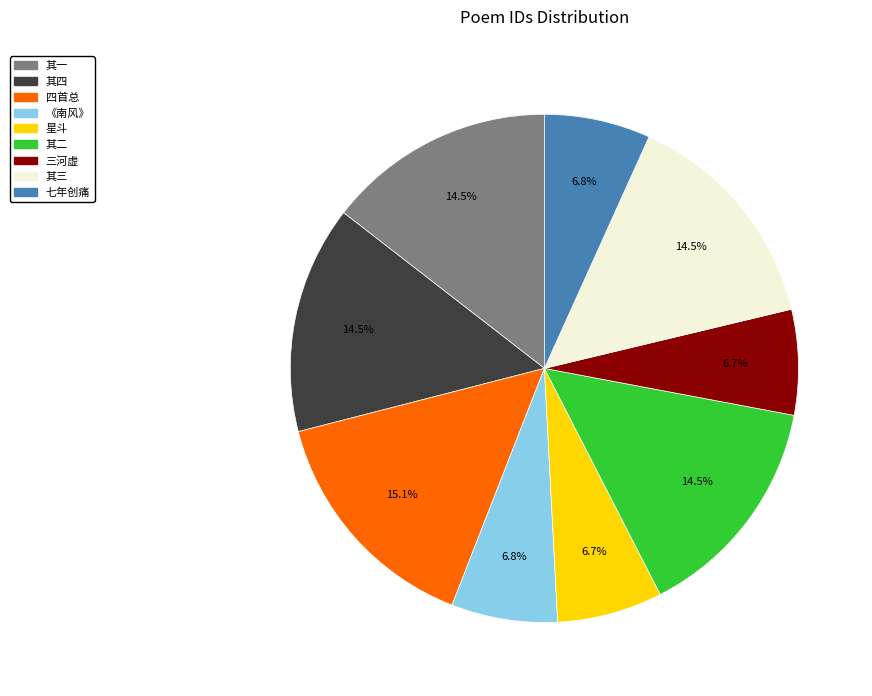

Is there a majority slice in this chart?

No